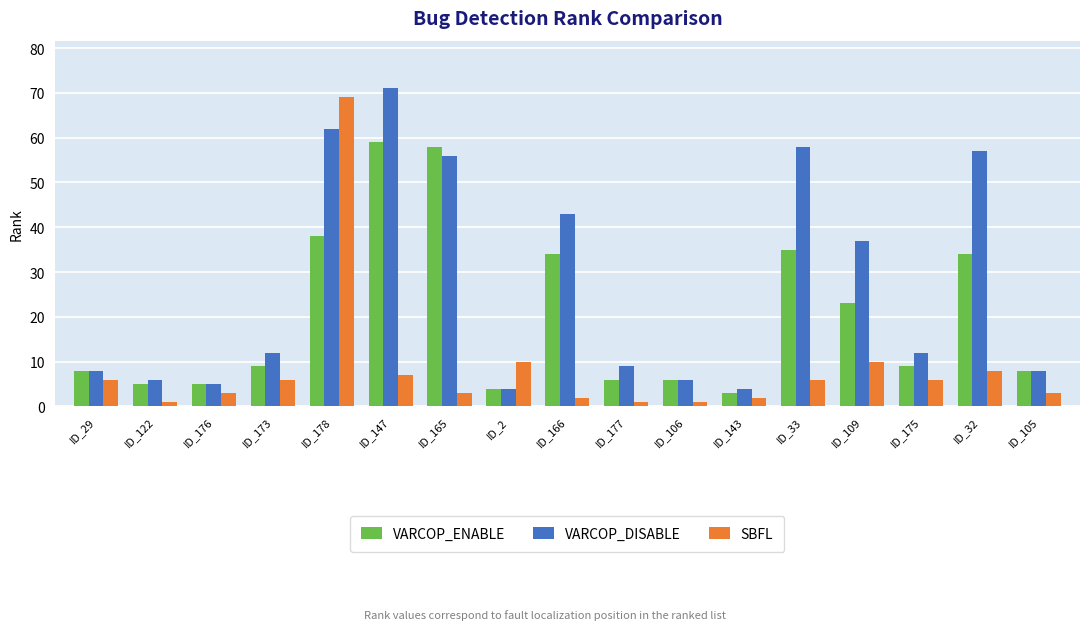

List the series in order of their peak value, highest first.

VARCOP_DISABLE, SBFL, VARCOP_ENABLE